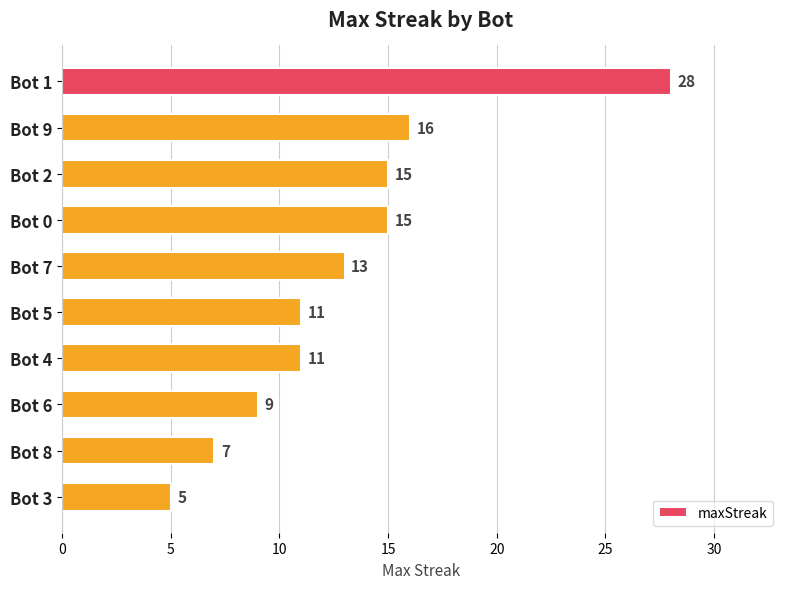

What is the label of the 9th bar from the top?

Bot 8